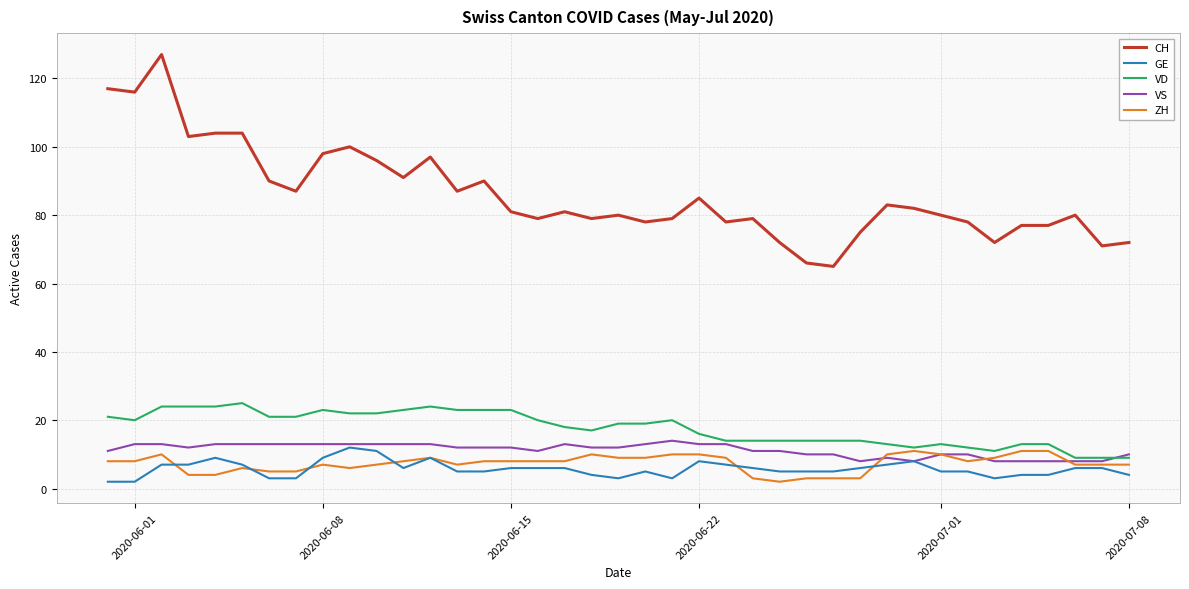

True or false: GE and CH cross at least once.

False